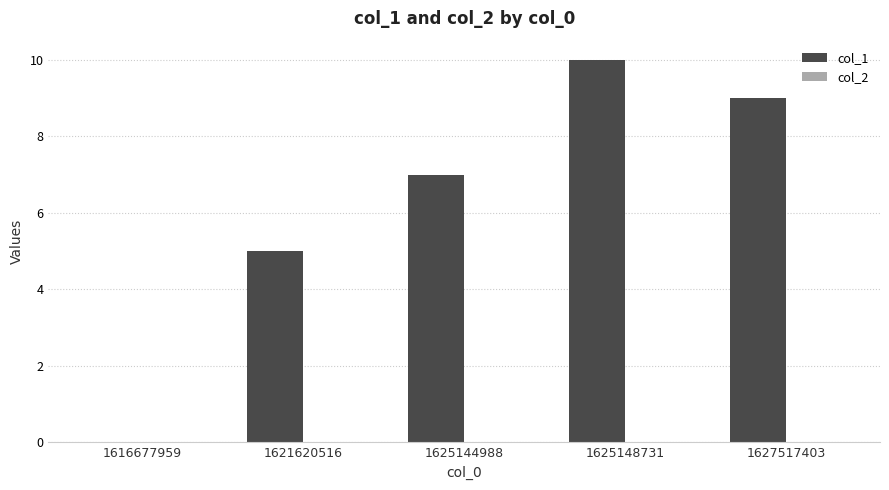

Does the chart contain stacked bars?

No